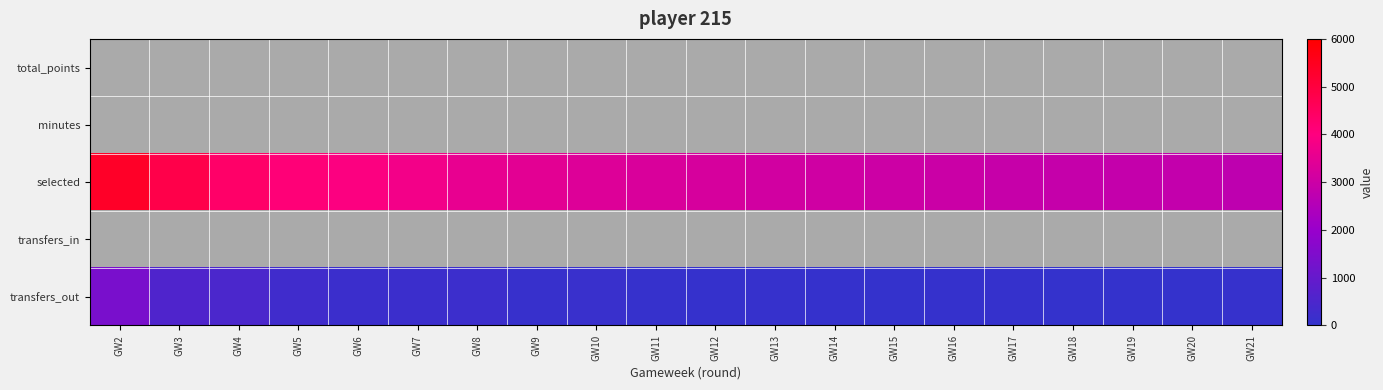

Which series has the largest total across all categories?

selected